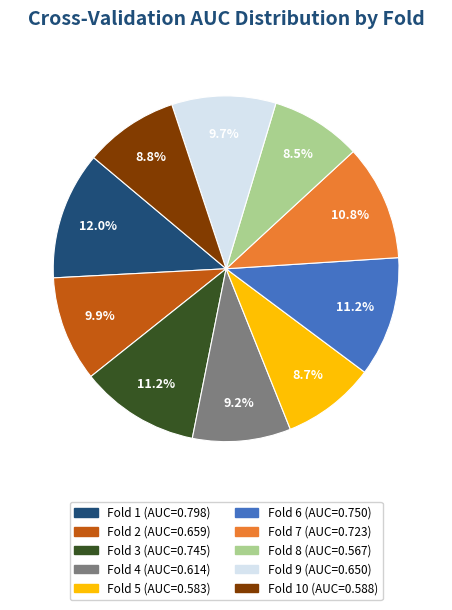

Is there any slice that represents more than half of the pie?

No